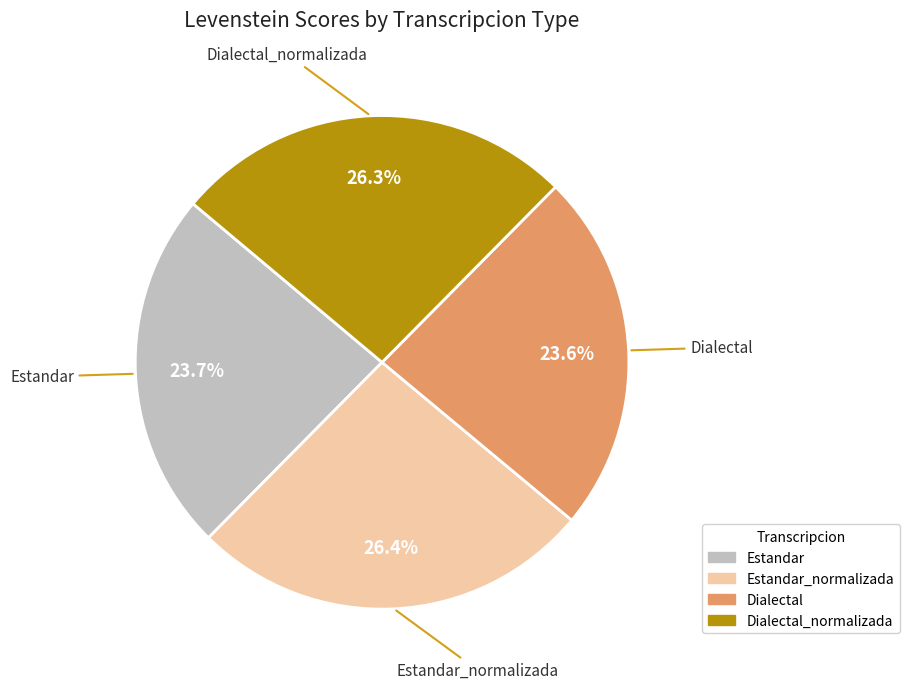

What percentage is the Dialectal_normalizada slice, to the nearest percent?

26%